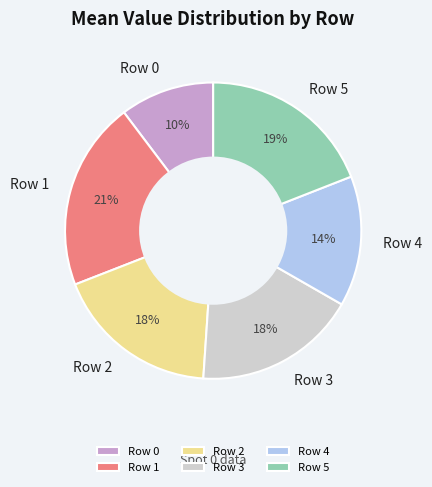

How many segments does this pie chart have?

6